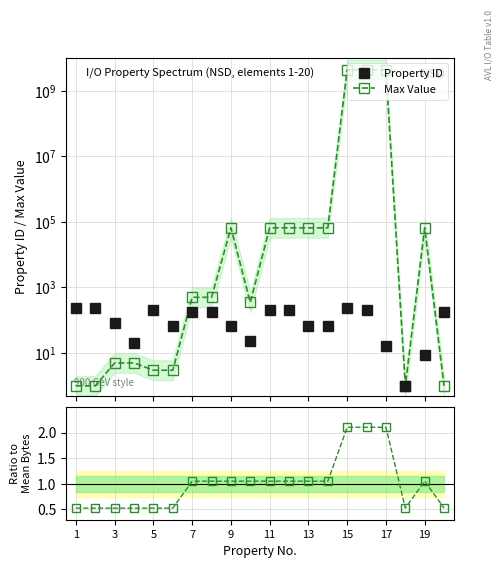

How many lines are shown in the chart?

3